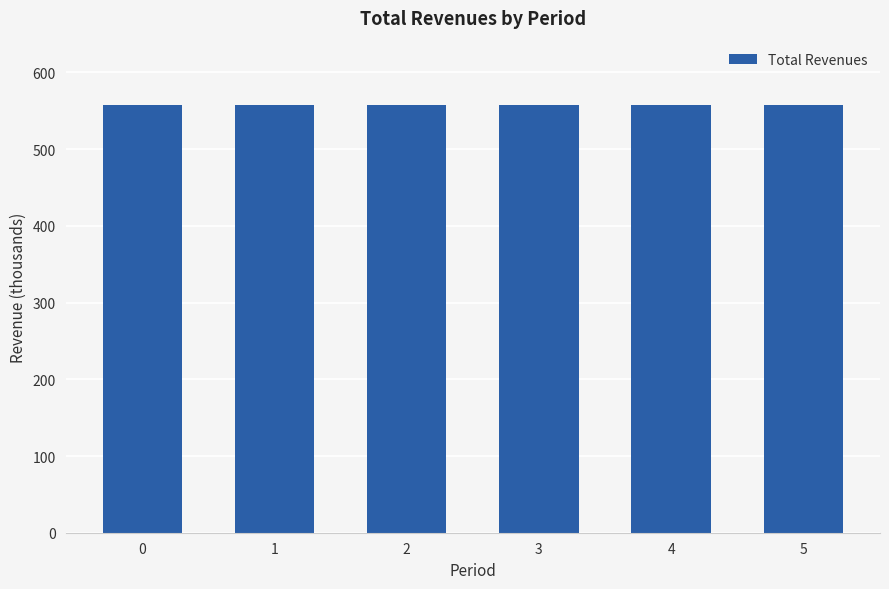

What is the difference between the maximum and minimum values?

0.2